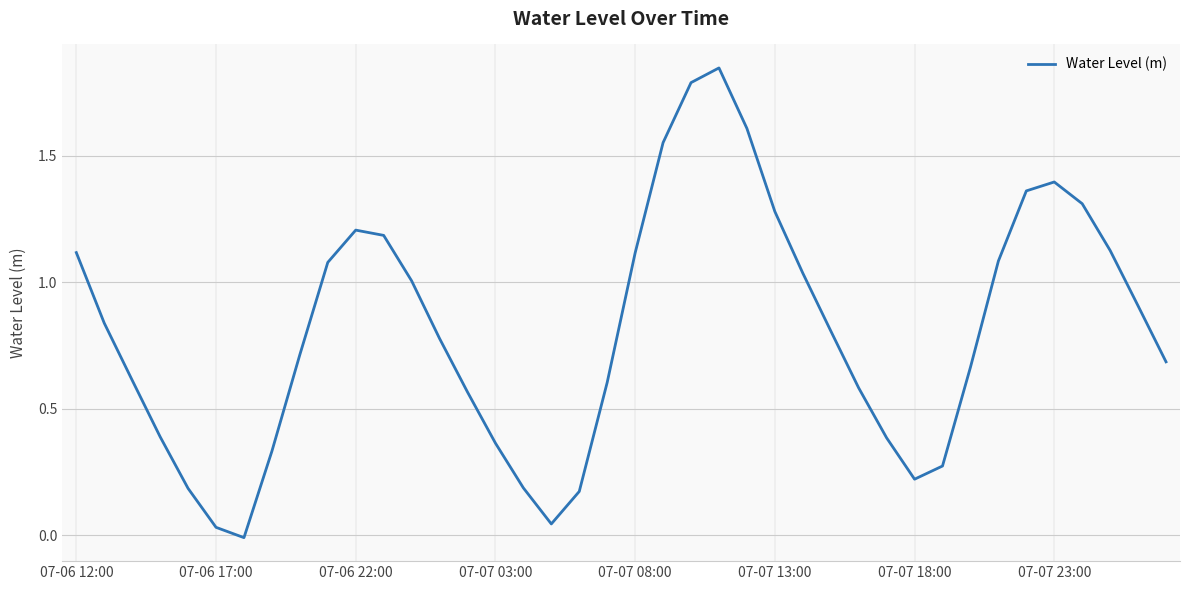

True or false: the data shows 1.4 at 07-07 23:00.

True